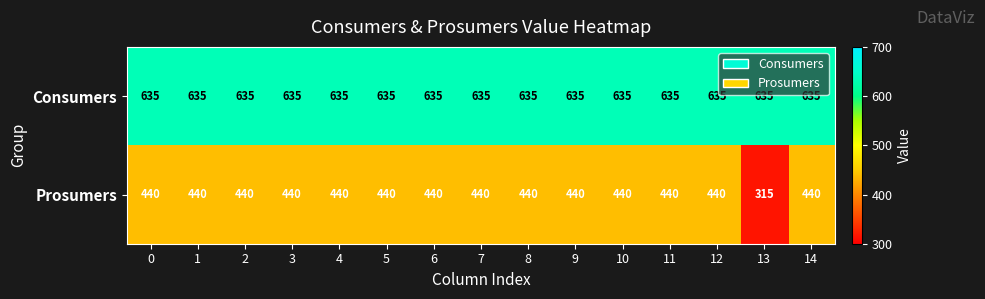

What is the smallest value displayed?

315